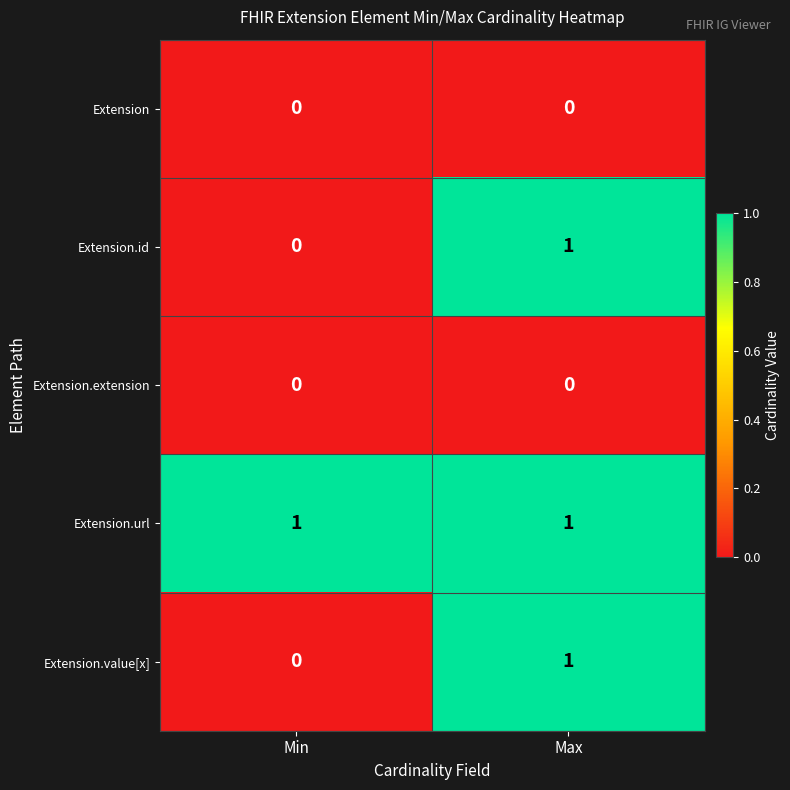

Rank the categories by Extension.value[x] value from highest to lowest.

Max, Min